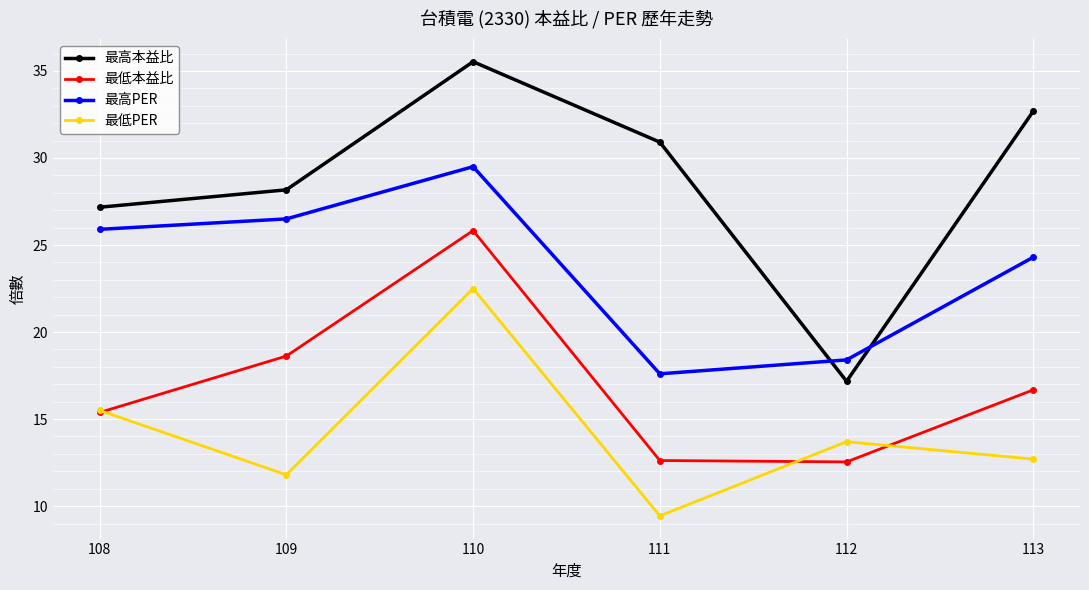

What is the spread (max minus min) of values at 108?

11.8